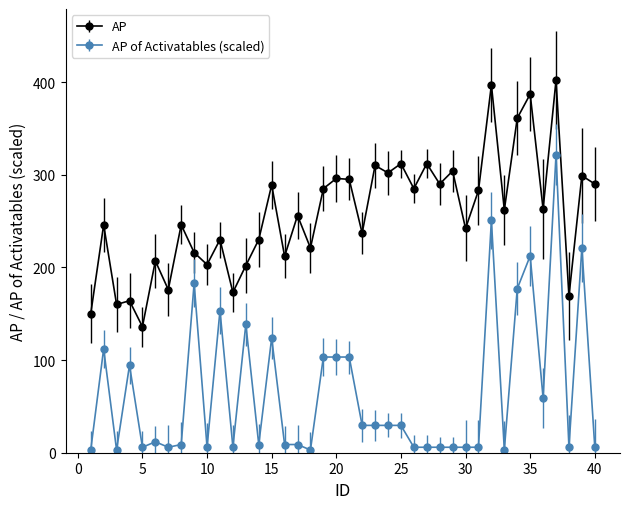

Which series has the widest spread of values?

AP of Activatables (scaled)